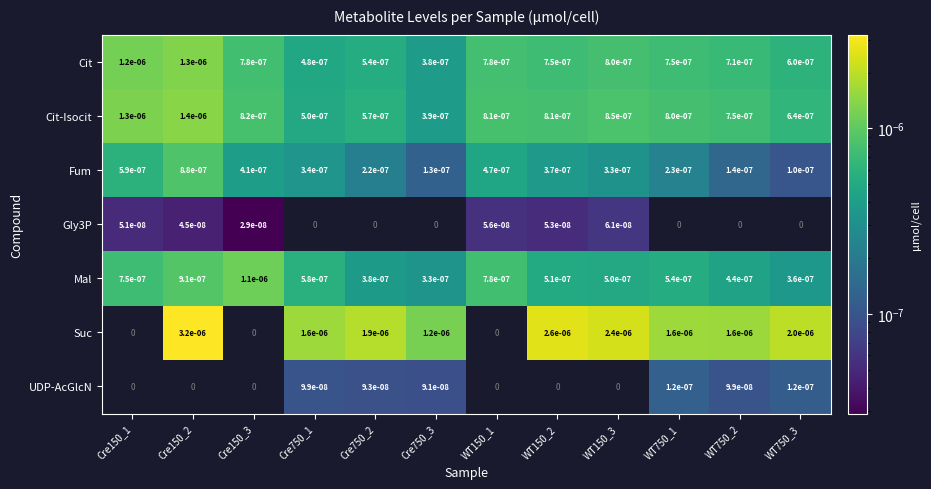

Is the value of Cit-Isocit at WT750_3 greater than the value of Cit at Cre750_2?

Yes